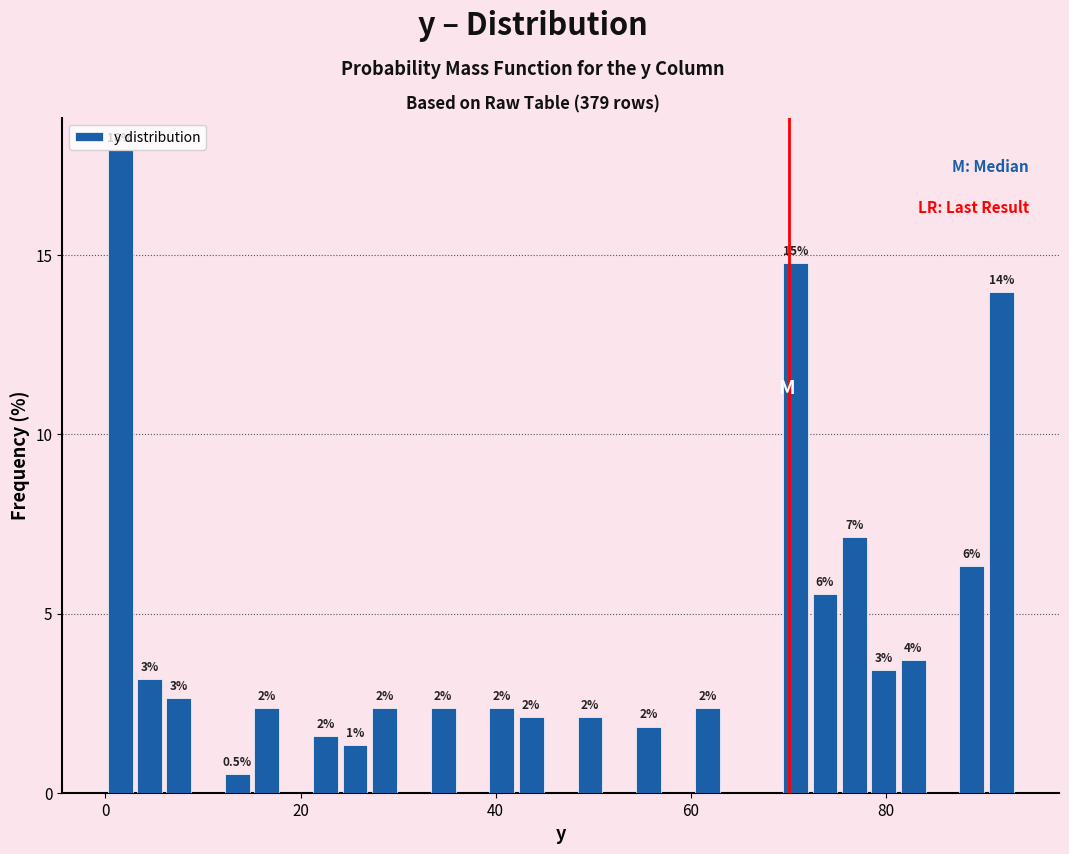

Around what value on the x-axis is the tallest bar? Give the approximate position of its centre, as read against the axis.

2